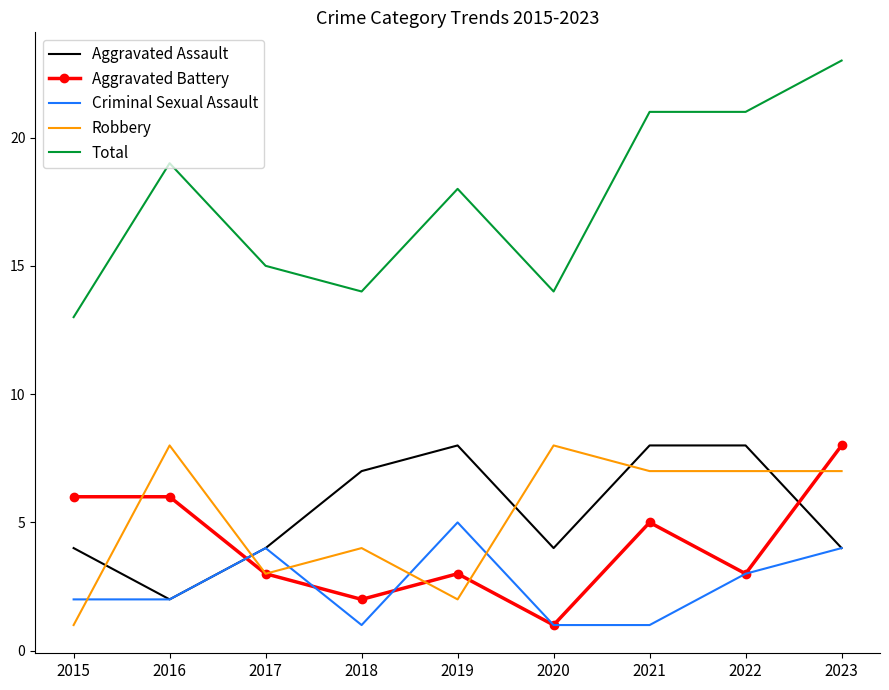

True or false: Robbery and Aggravated Assault cross at least once.

True